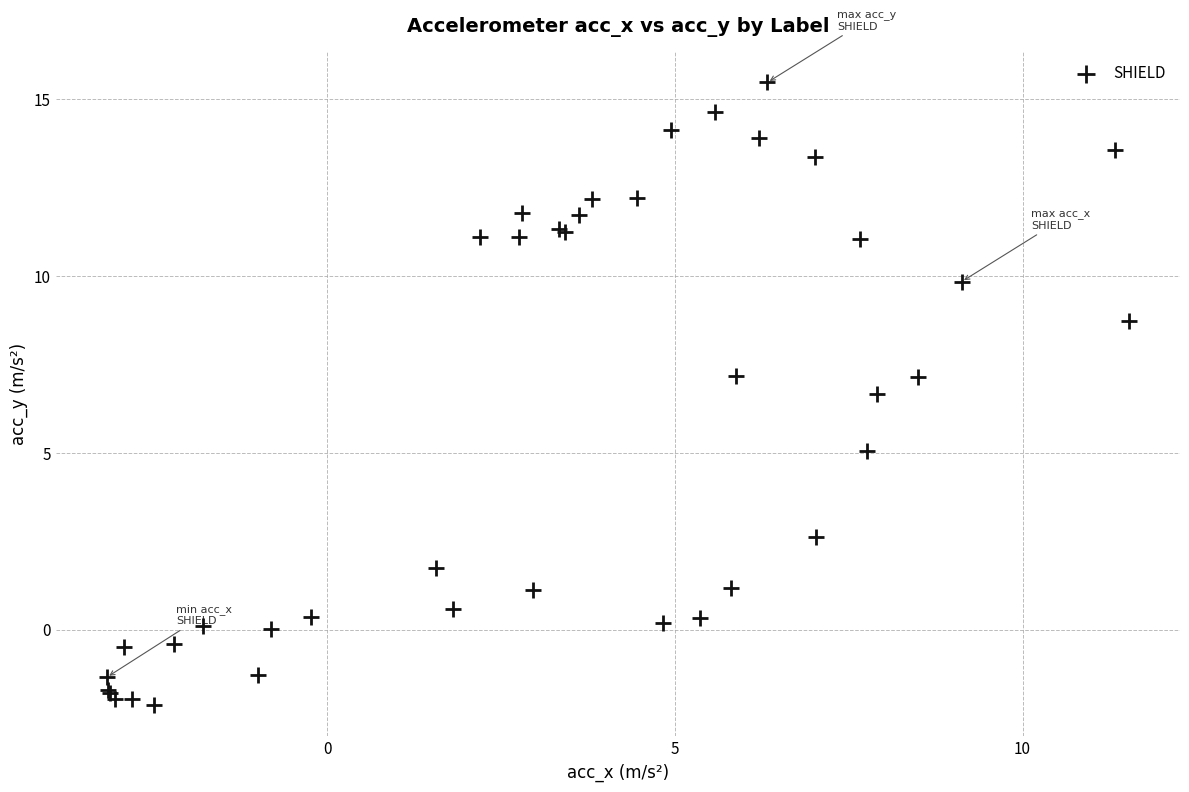

What Y value in the scatter plot is closest to 6?

6.7